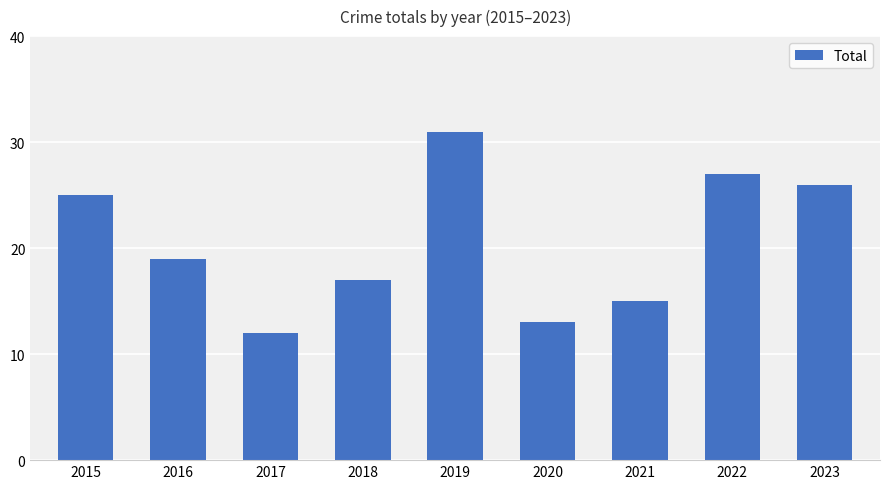

The value at 2018 is 17. True or false?

True